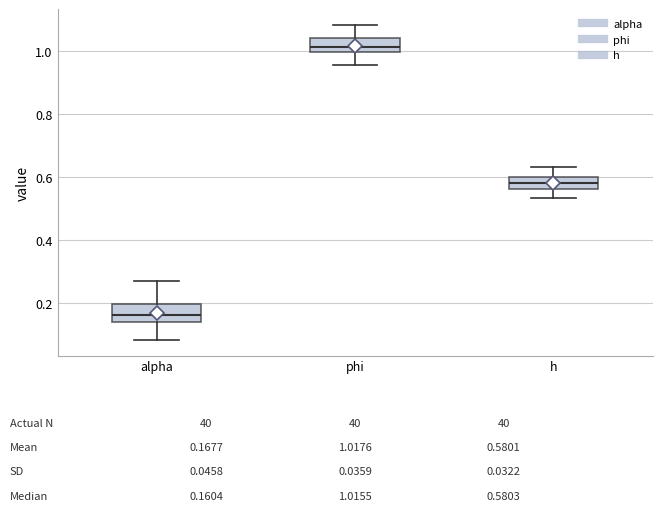

Which box's median line is the highest?

phi